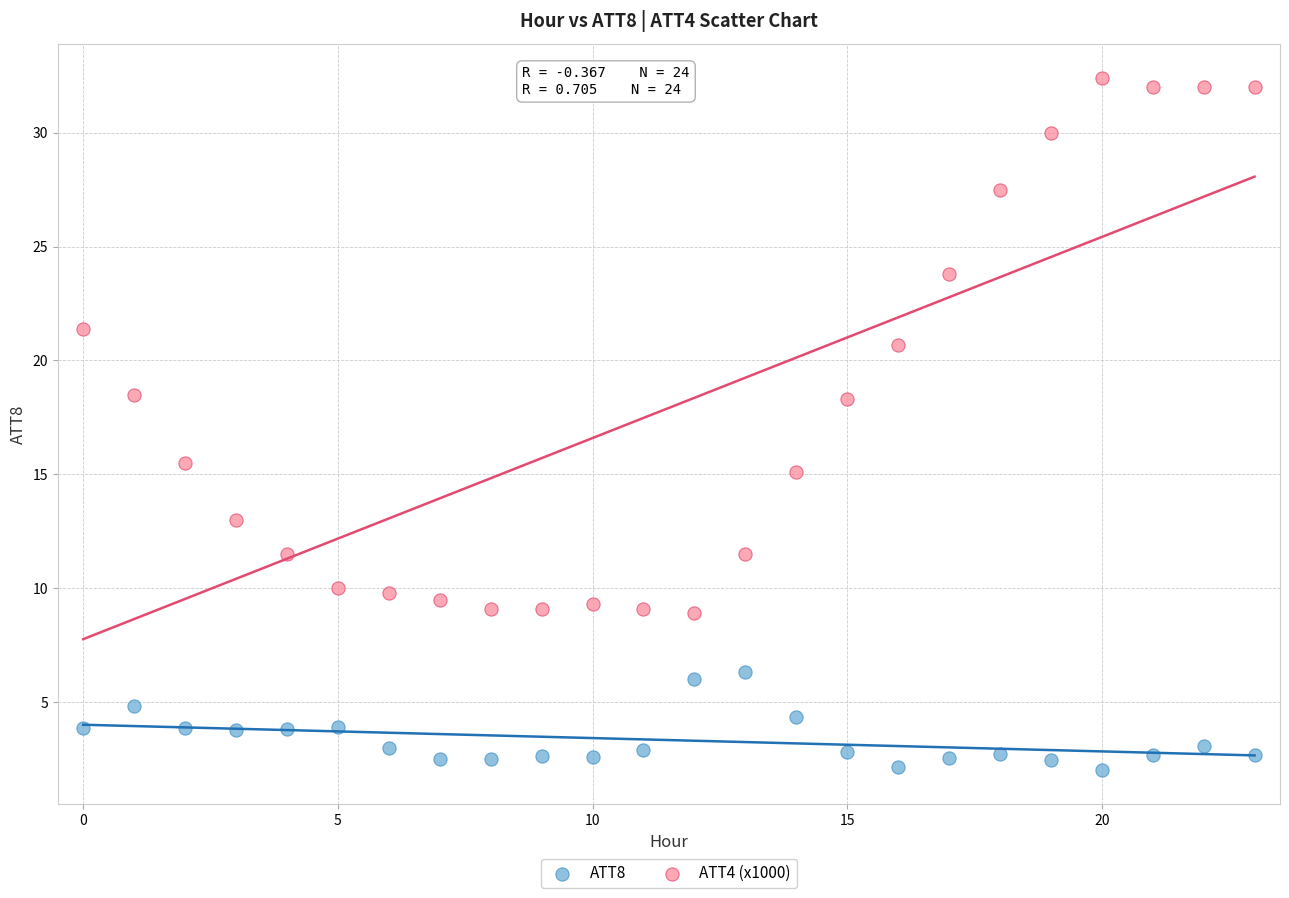

Across all data points, what is the range of Y values (max minus min)?

30.4